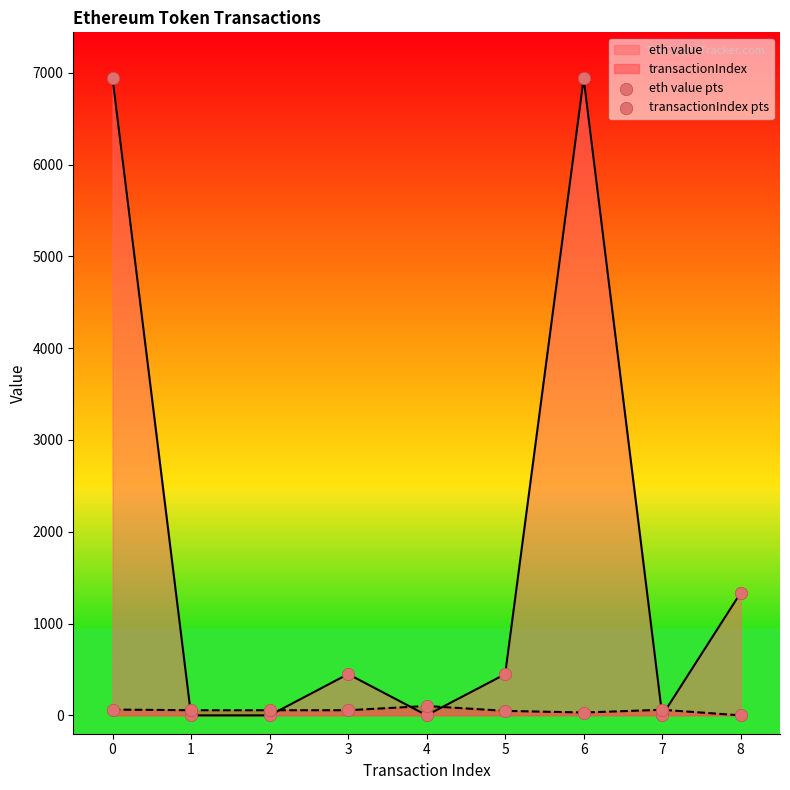

What is the total value across all series at 0?

7003.9